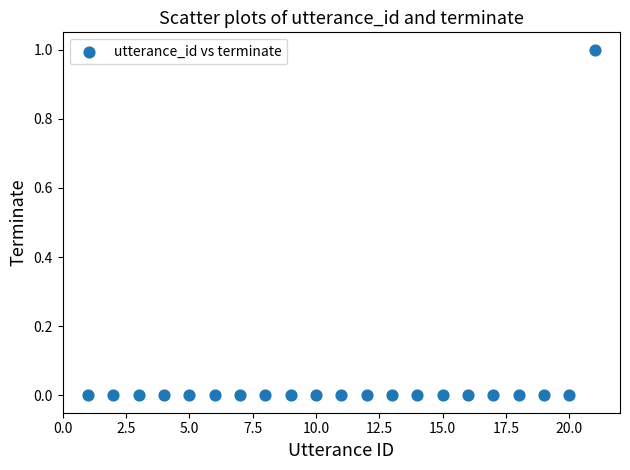

What is the range of X values (max minus min)?

20